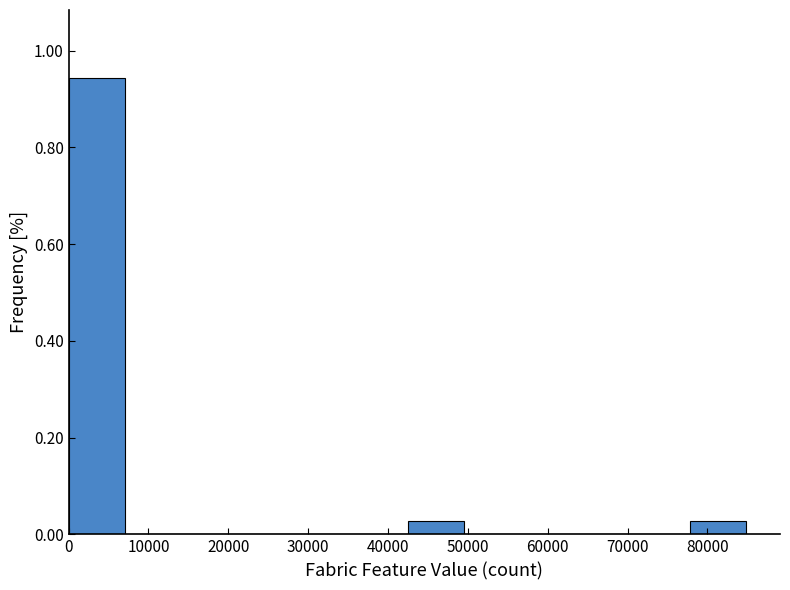

Reading left to right, list every bar in this chart as the range it spans on the x-axis followed by its height. Neither the bar edges nor the heights are printed on the chart, so give them approximately, as read against the axes.

0 to 7000: 0.94
7000 to 14000: 0
14000 to 21000: 0
21000 to 28000: 0
28000 to 35000: 0
35000 to 42000: 0
42000 to 50000: 0.02
50000 to 57000: 0
57000 to 64000: 0
64000 to 71000: 0
71000 to 78000: 0
78000 to 85000: 0.02